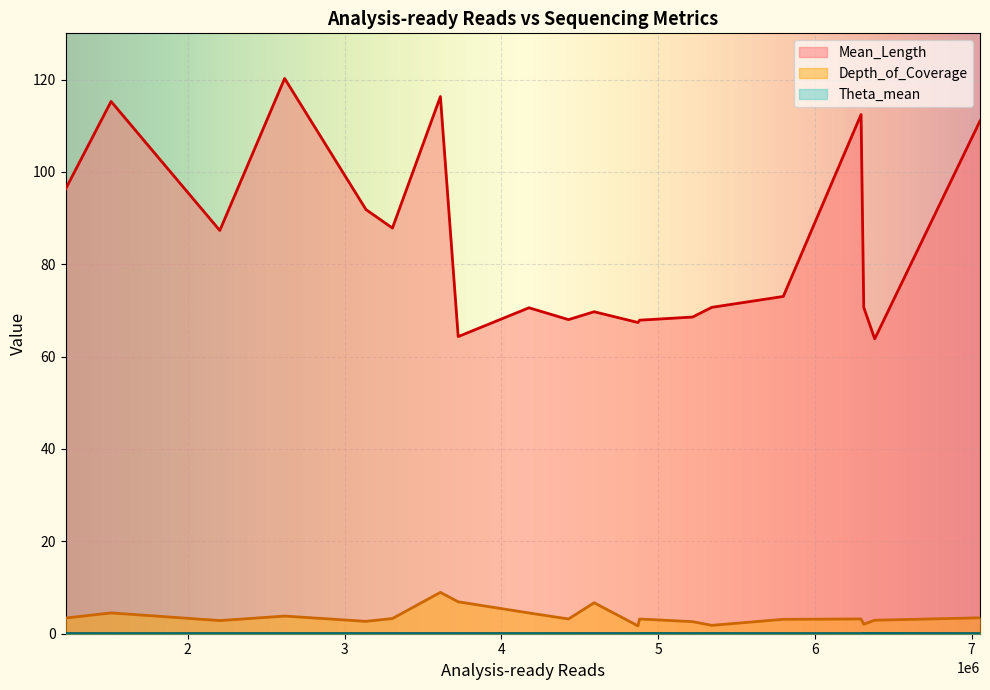

Which series has the largest total across all categories?

Mean_Length